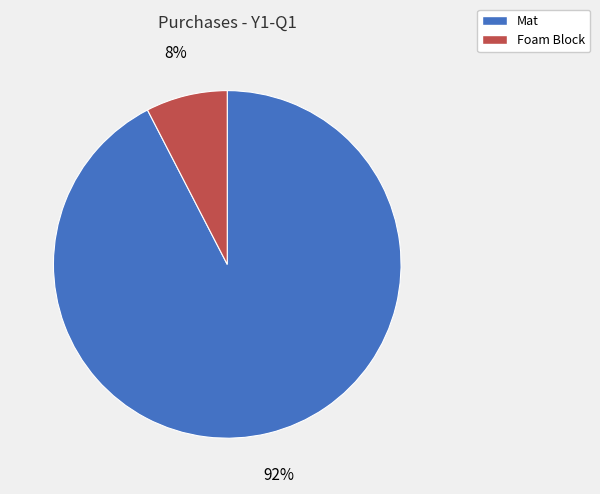

Rank the categories by value from lowest to highest.

Foam Block, Mat